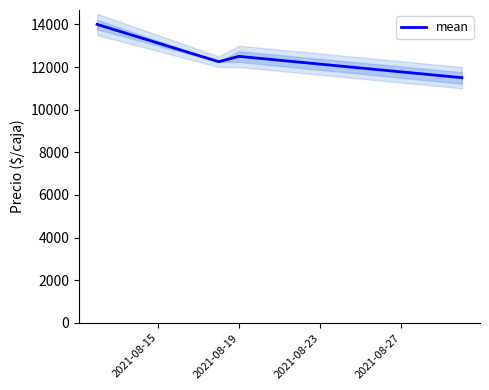

What is the value of the 1st point from the left?

14000